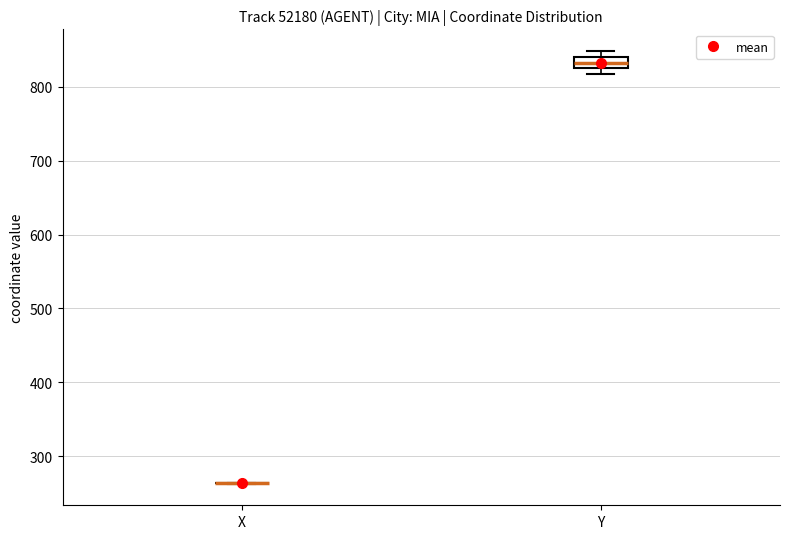

Reading left to right, read every box against the y-axis: the position of its median line, the range the box covers, and the ends of its whiskers. The values are not printed on the chart, so give them approximately, as read against the axis.

X: box collapsed to a line at 260, whiskers 260 to 260
Y: median 830 (inside the box), box 830 to 840, whiskers 820 to 850